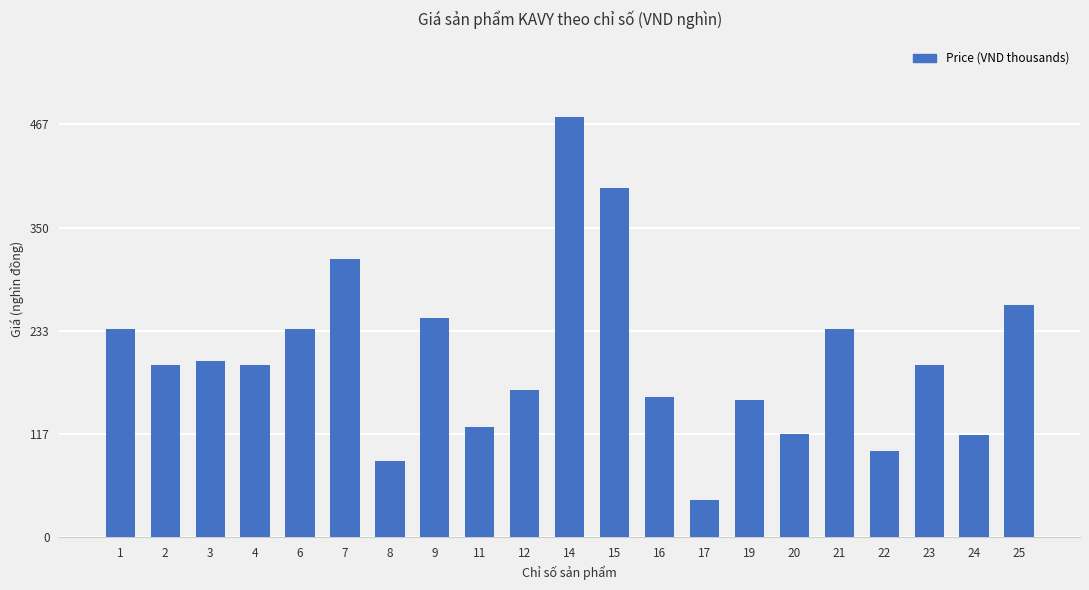

What is the change in value from 6 to 22?

-137